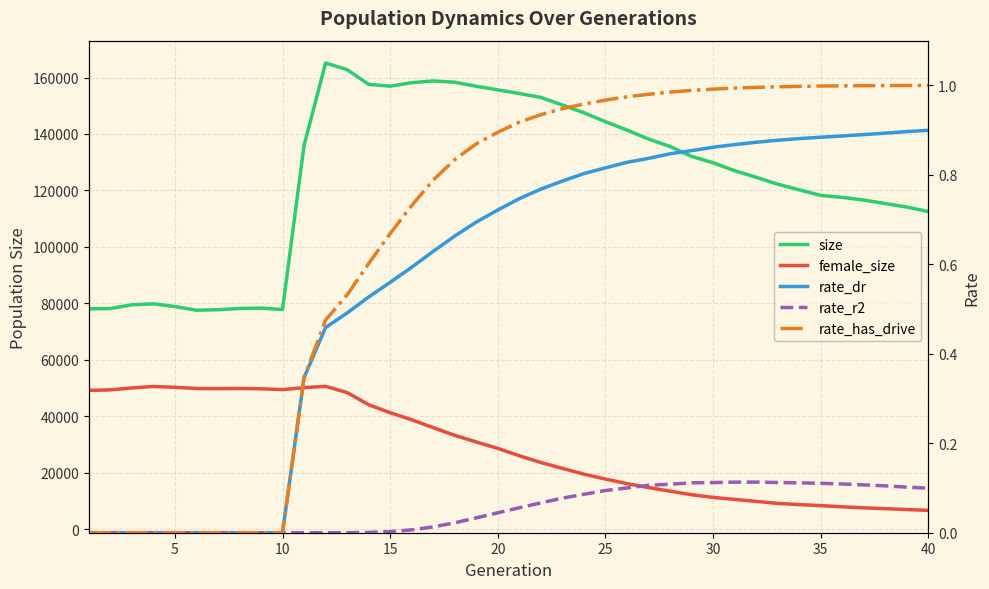

How many lines are shown in the chart?

5